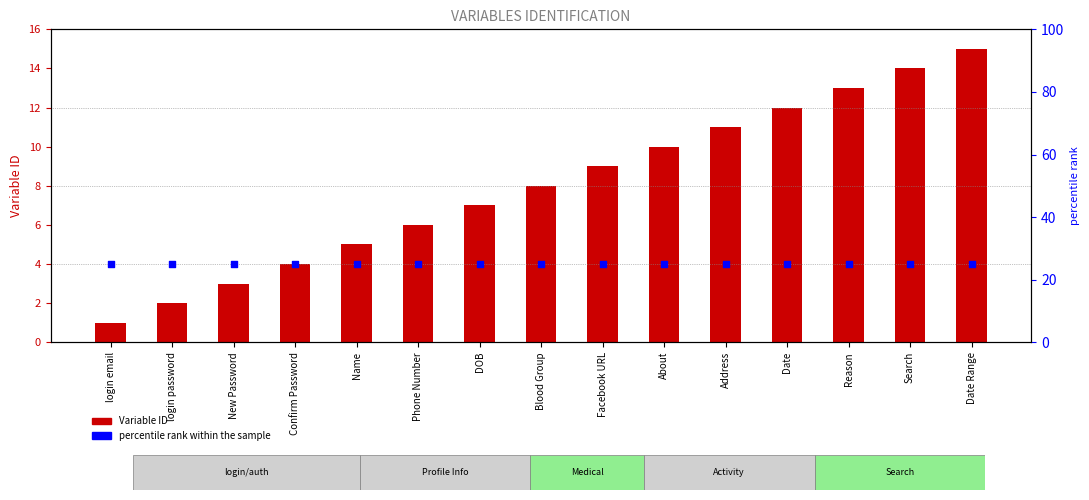

What are all the series names shown in the legend?

Variable ID, percentile rank